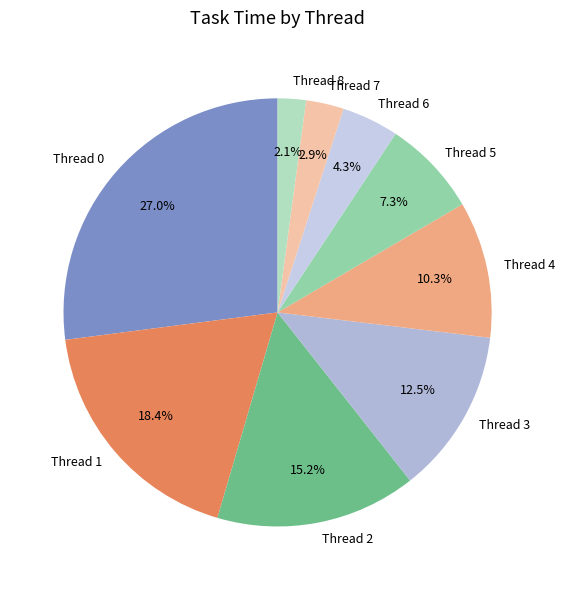

How much of the chart is everything except Thread 8?

97.9%